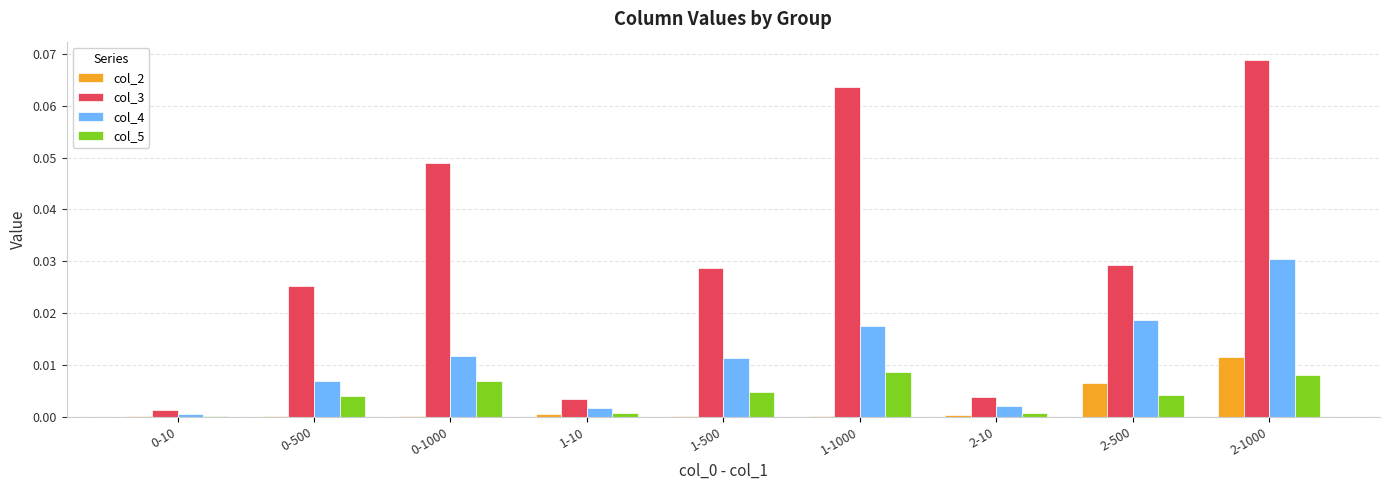

At which category is the sum across all series the highest?

2-1000